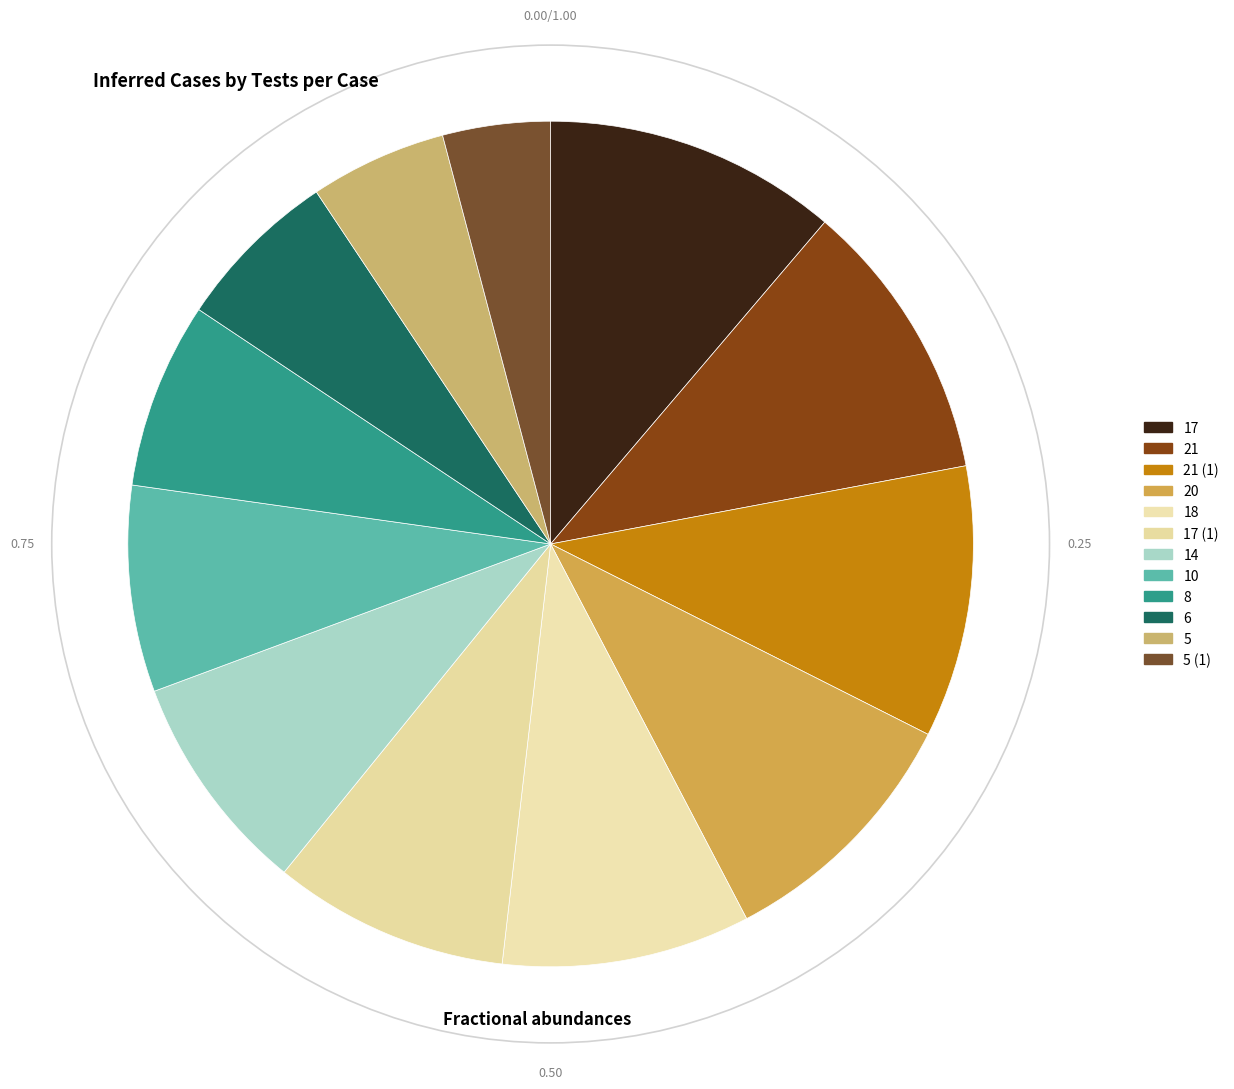

Does any single category account for the majority?

No